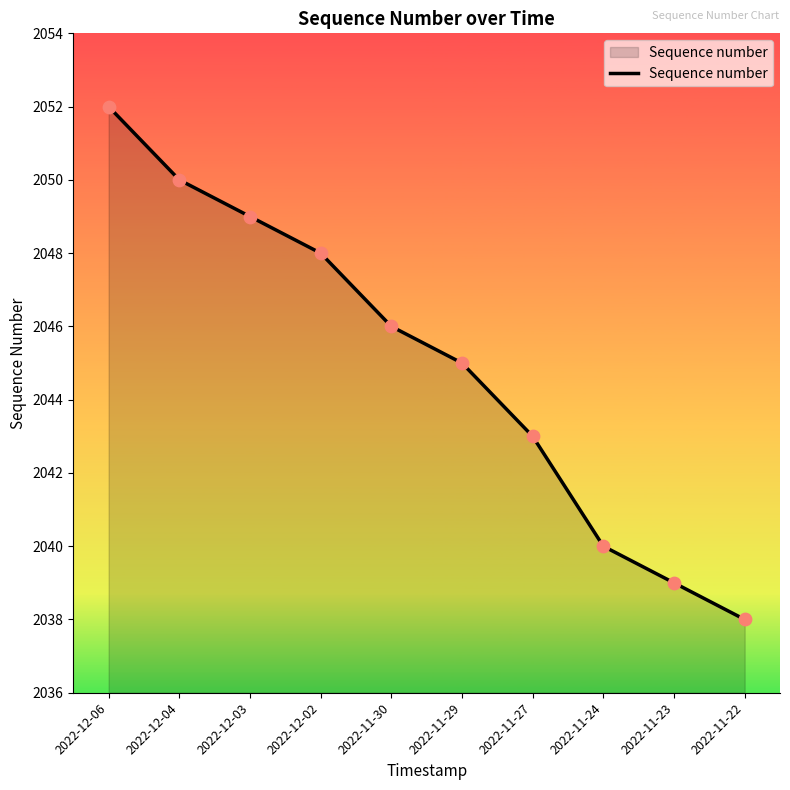

What is the change in value from 2022-11-29 to 2022-11-27?

-2